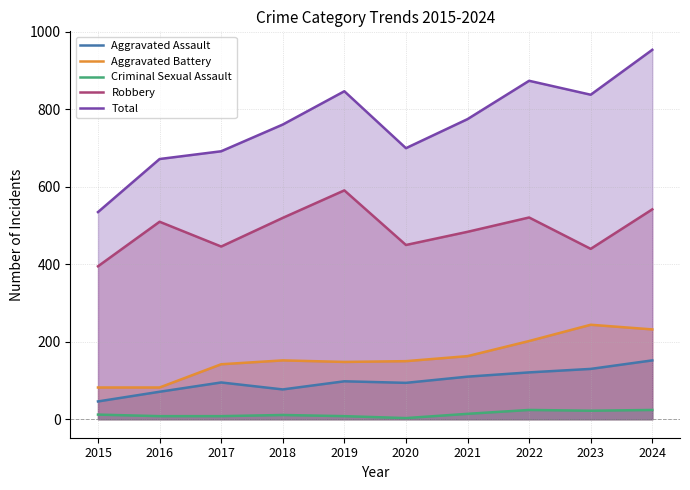

Which has a higher value, 2019 or 2016?

2019